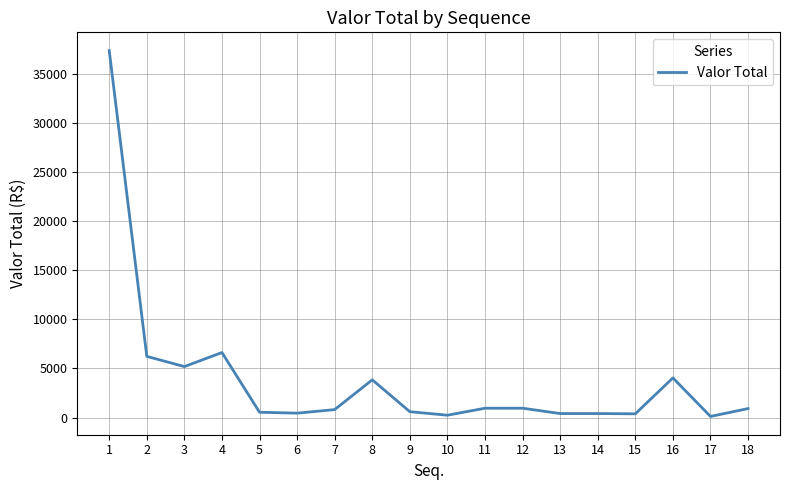

What is the maximum value shown in the chart?

37394.5